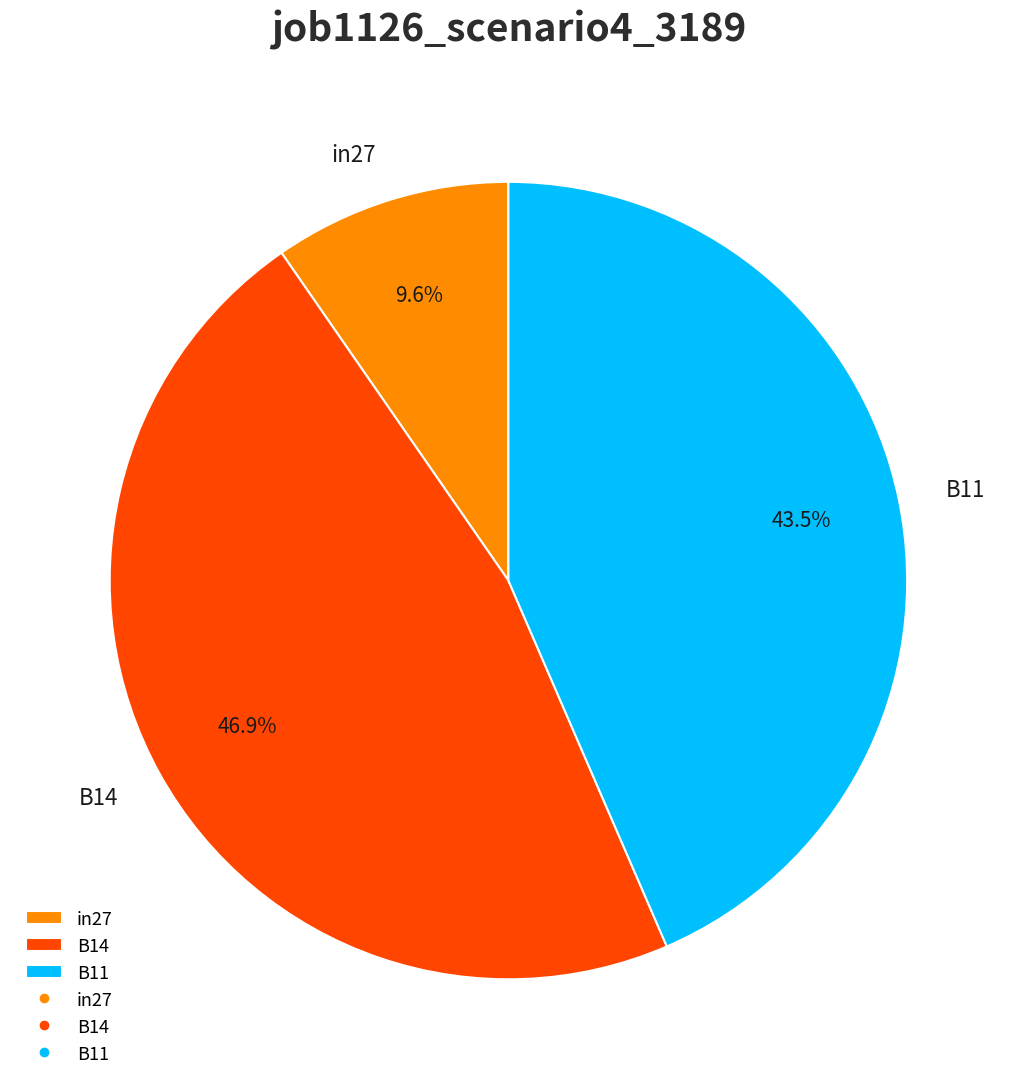

Which category has the biggest portion of the pie?

B14